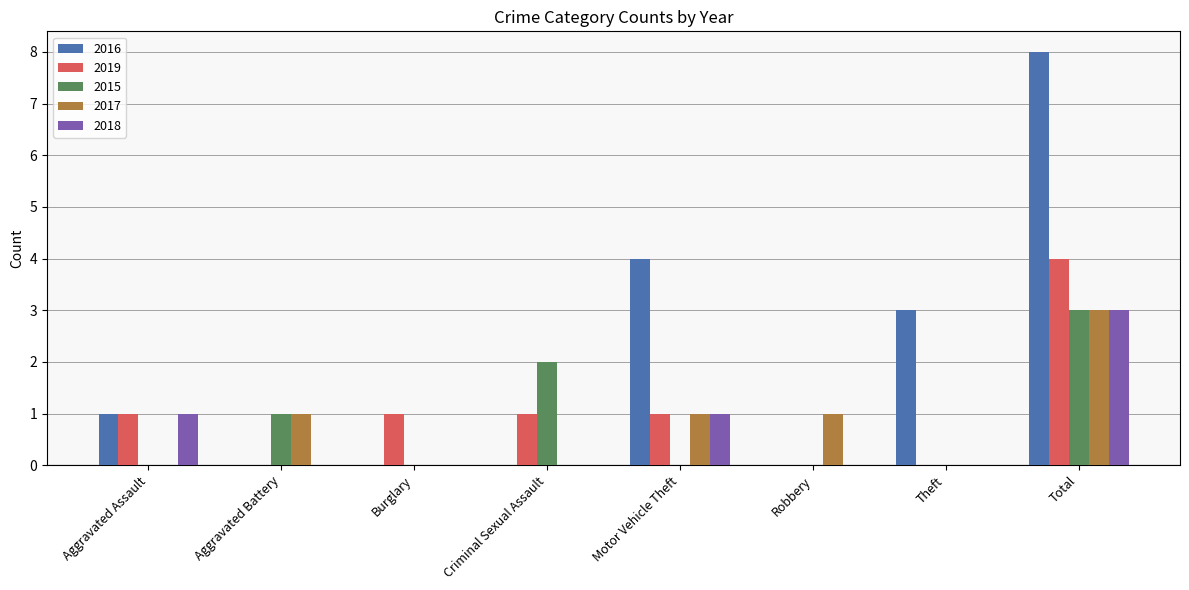

Is the value of 2015 at Total greater than the value of 2017 at Burglary?

Yes